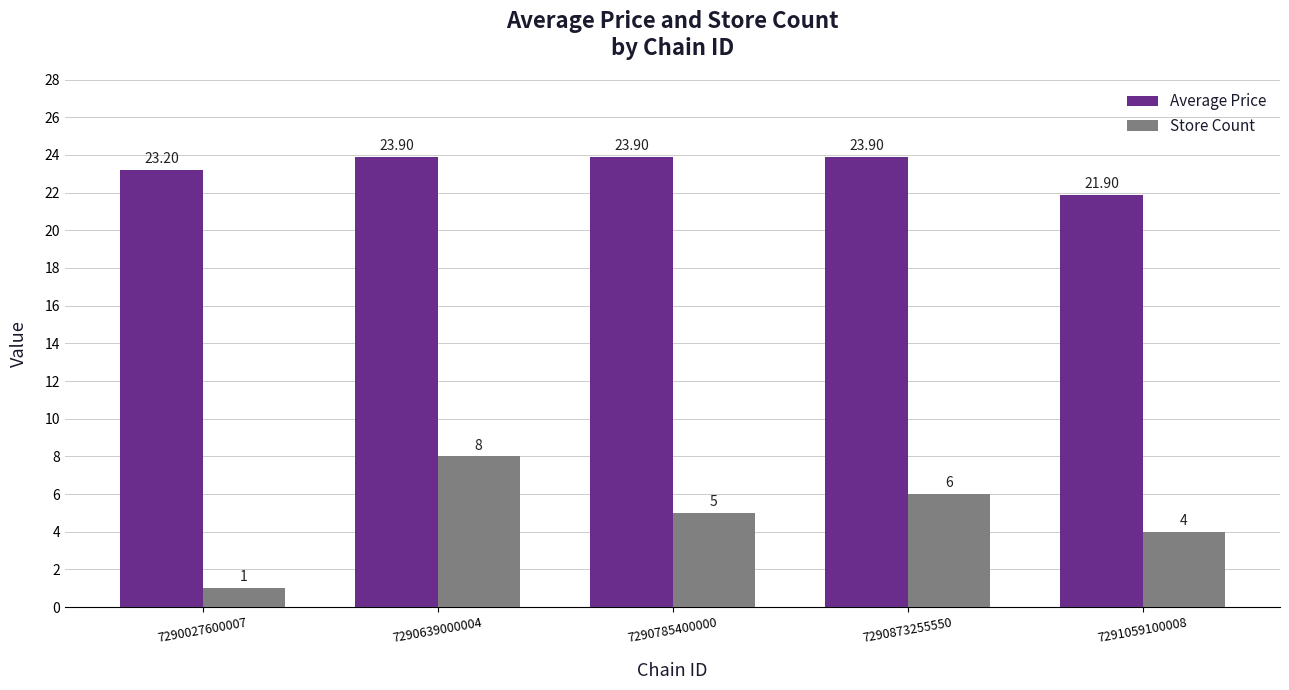

How many data points does each series have?

5